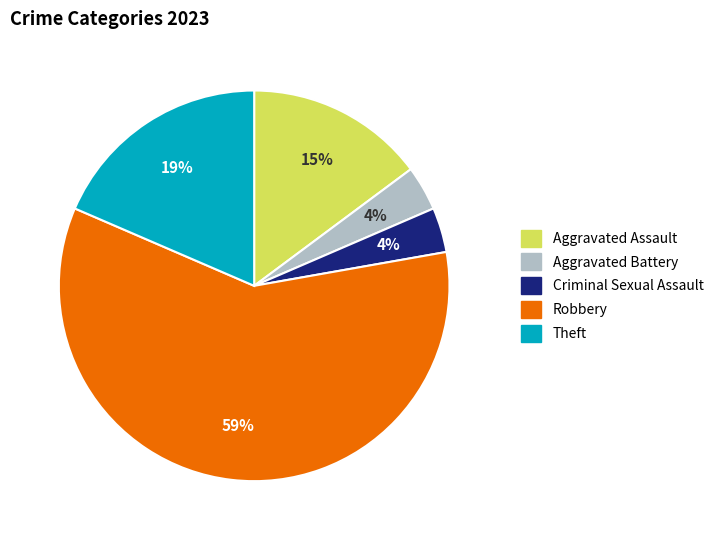

Which slice represents more than half of the pie?

Robbery